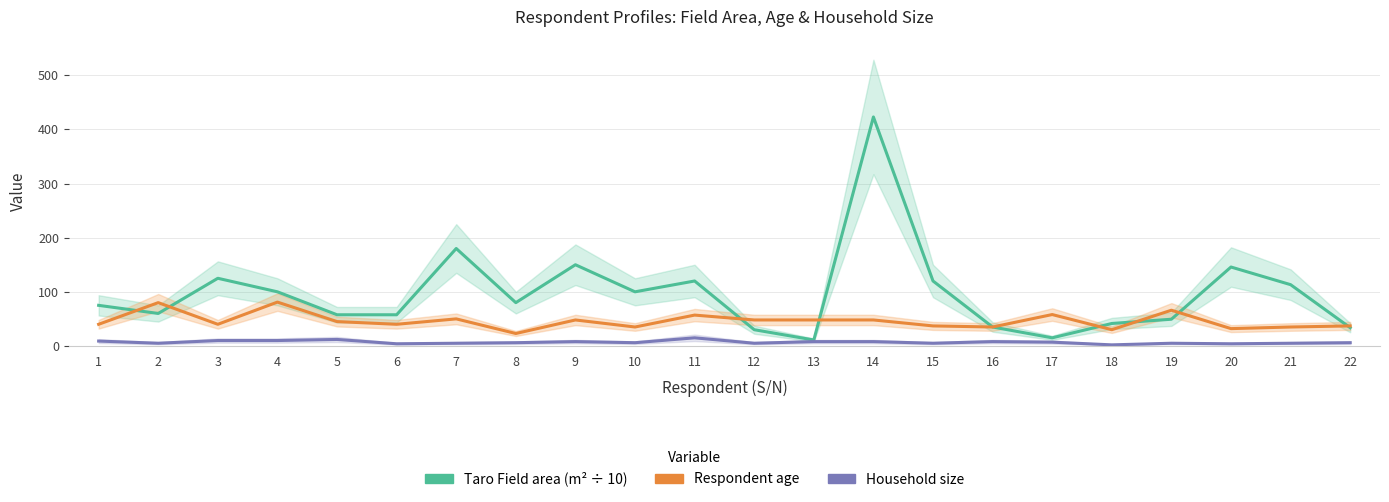

Between 1 and 2, which is larger?

1